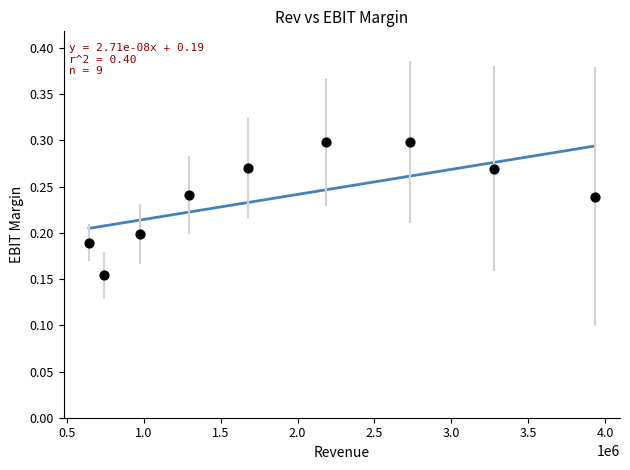

What is the range of X values (max minus min)?

3286148.4